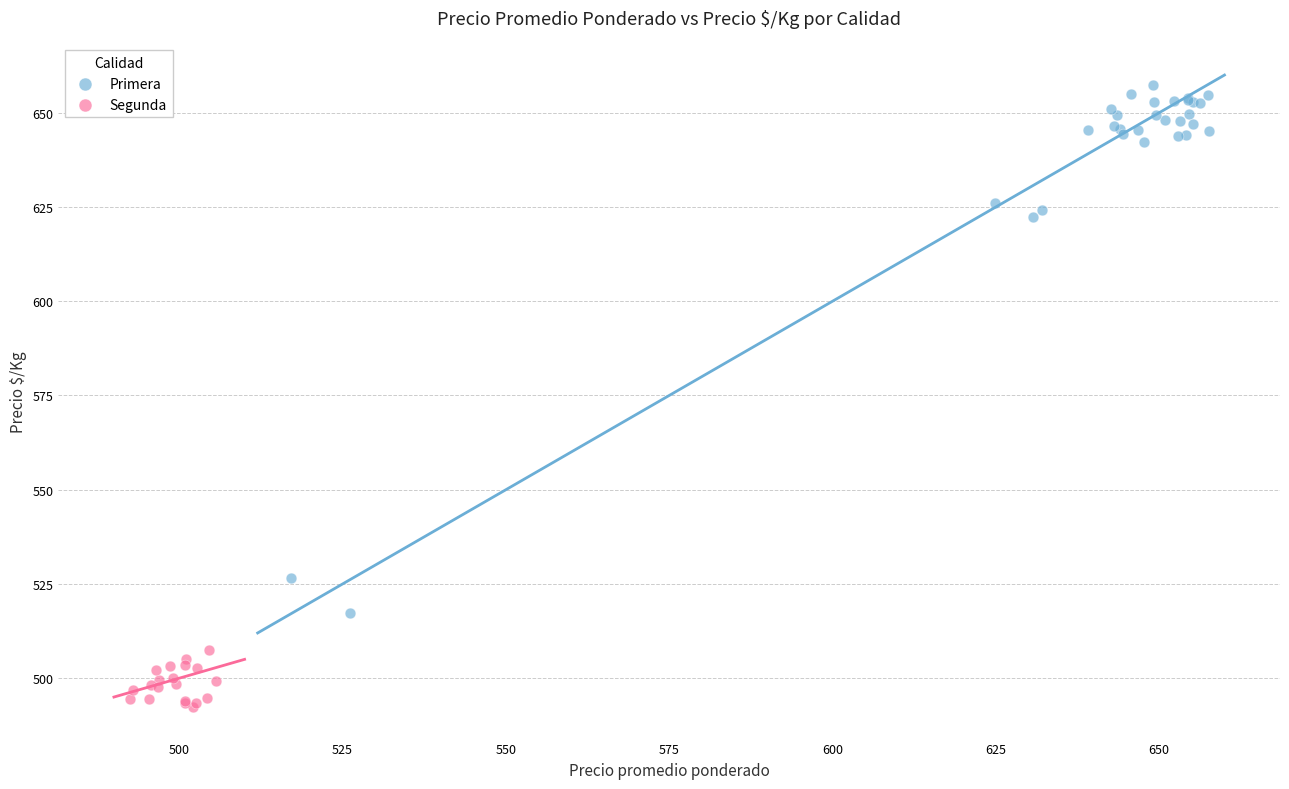

Which series reaches the minimum Y coordinate?

Segunda